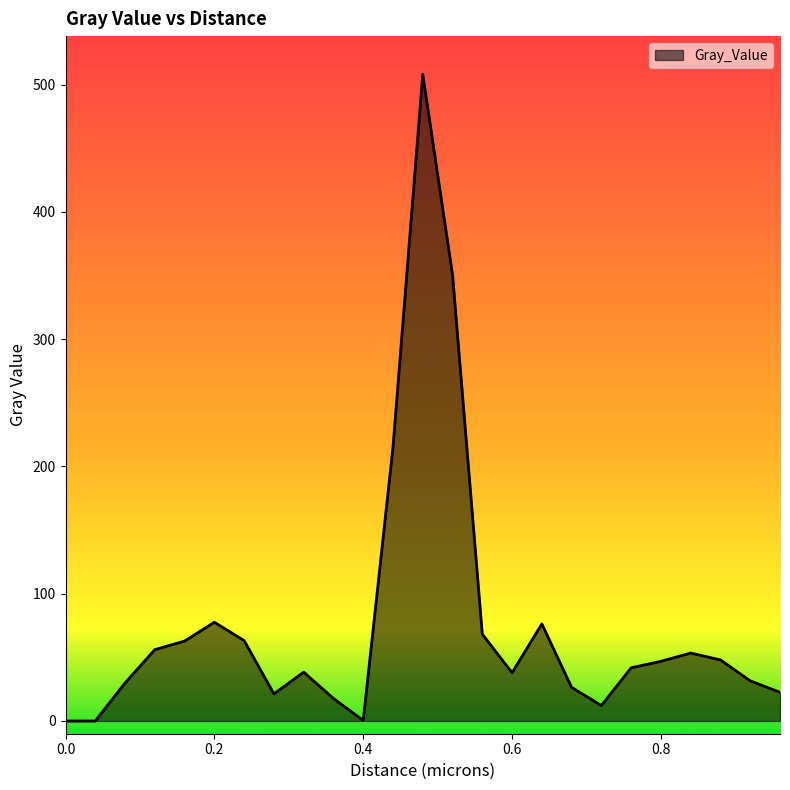

What is the difference between the maximum and minimum values?

508.0